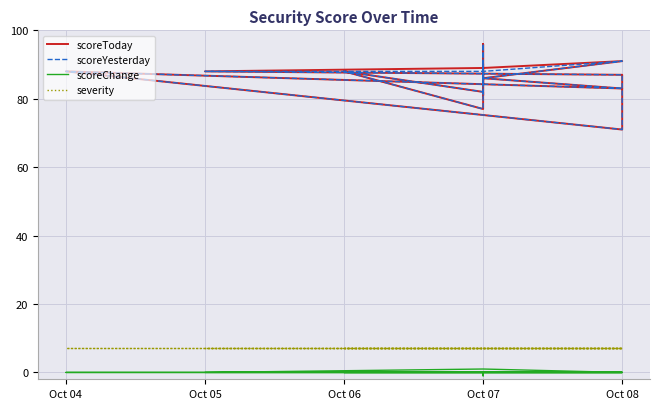

True or false: scoreChange and scoreToday cross at least once.

False